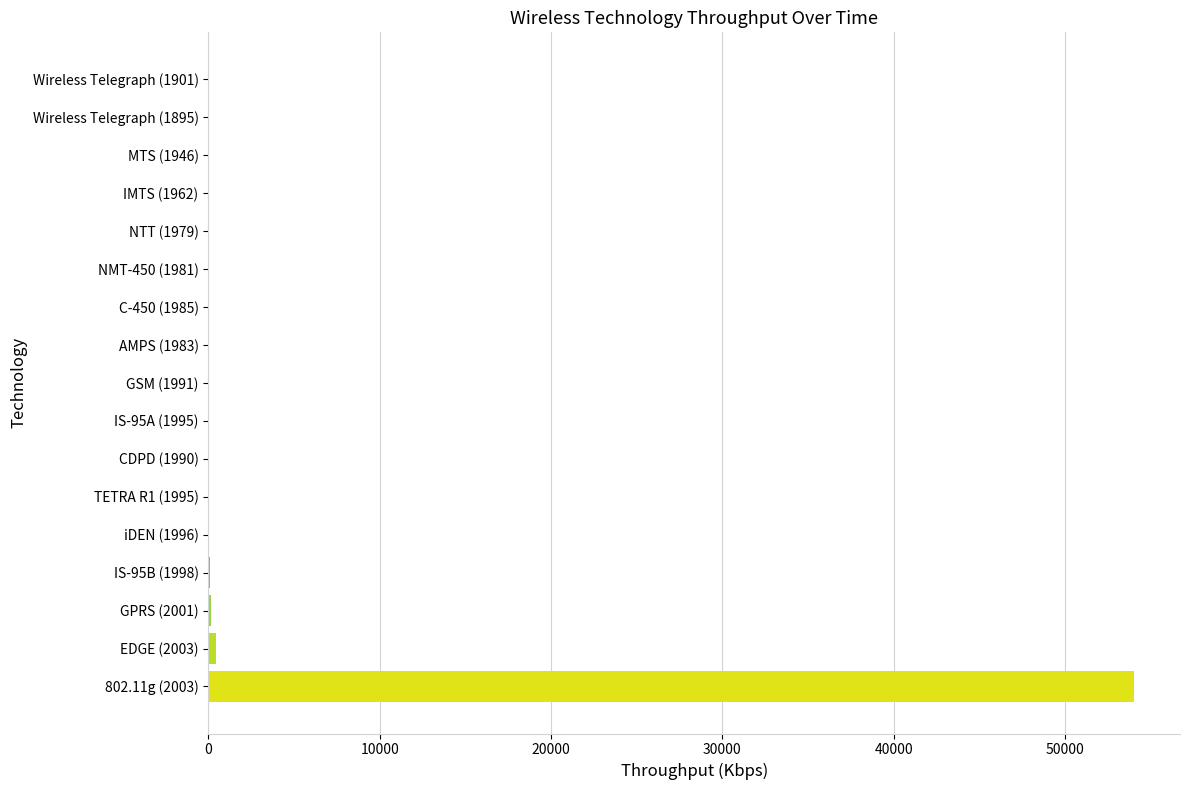

What is the sum of all values?

54907.7